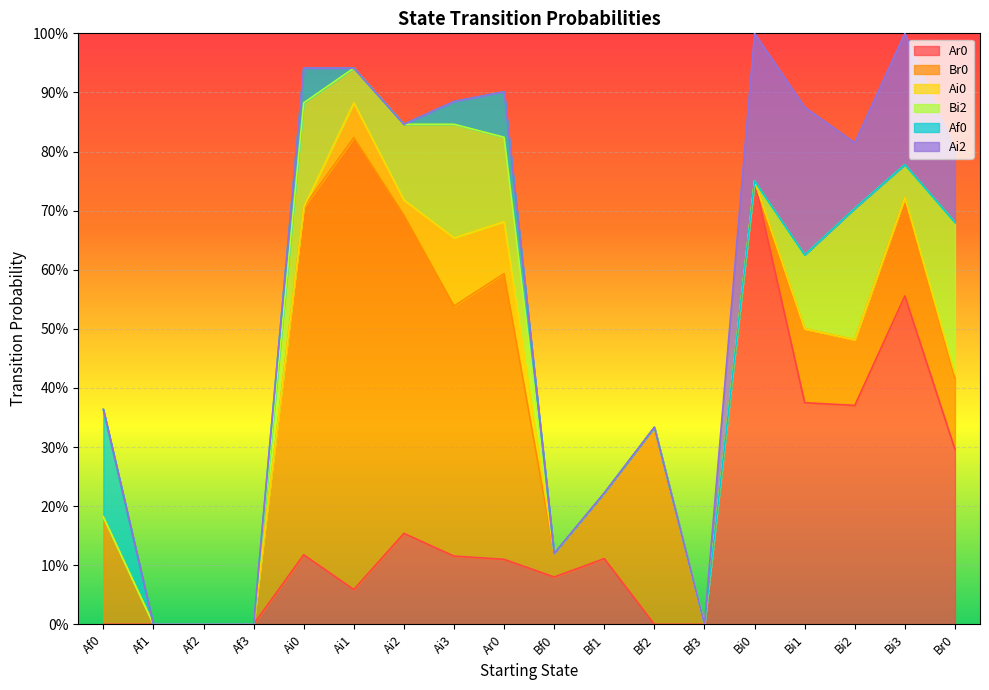

Which has a higher value, Af1 or Br0?

Br0